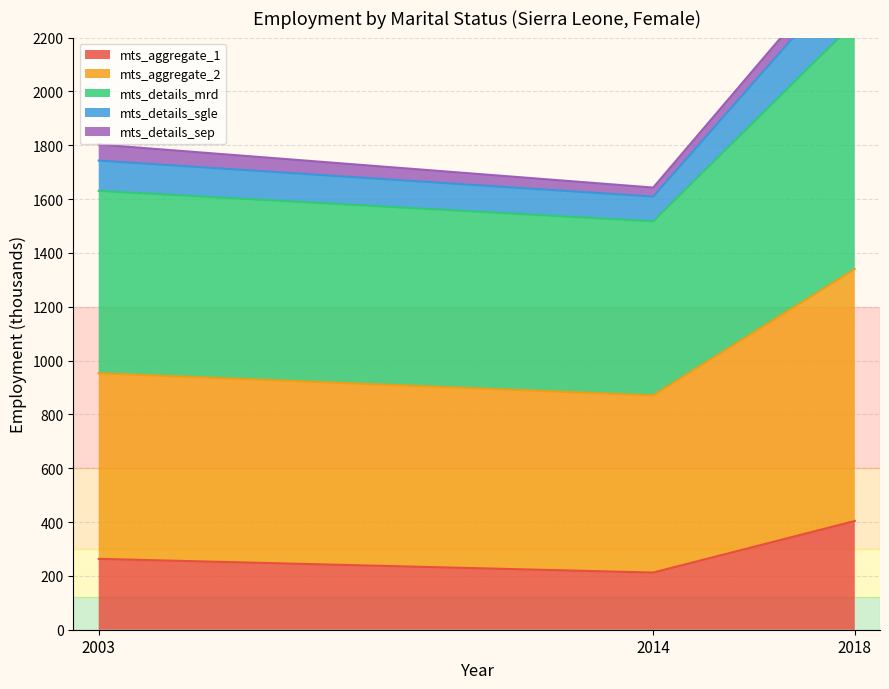

What is the spread (max minus min) of values at 2018?

2118.4